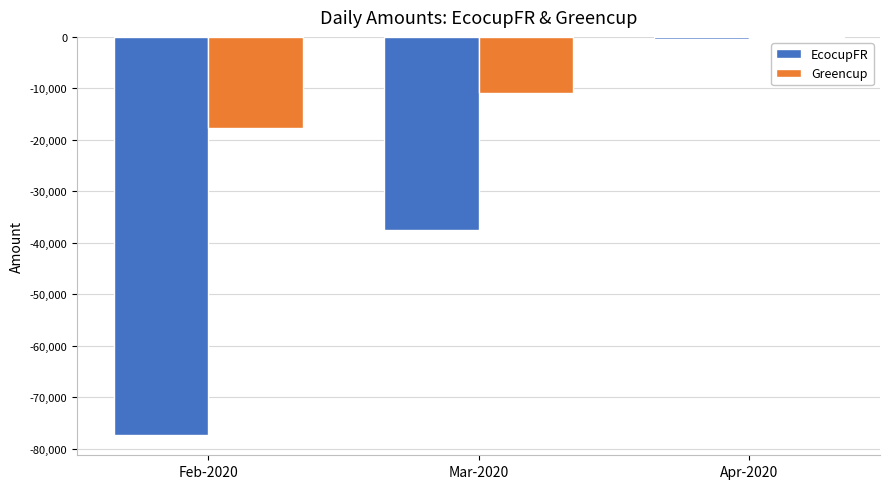

Which series changed the most between Feb-2020 and Mar-2020?

EcocupFR